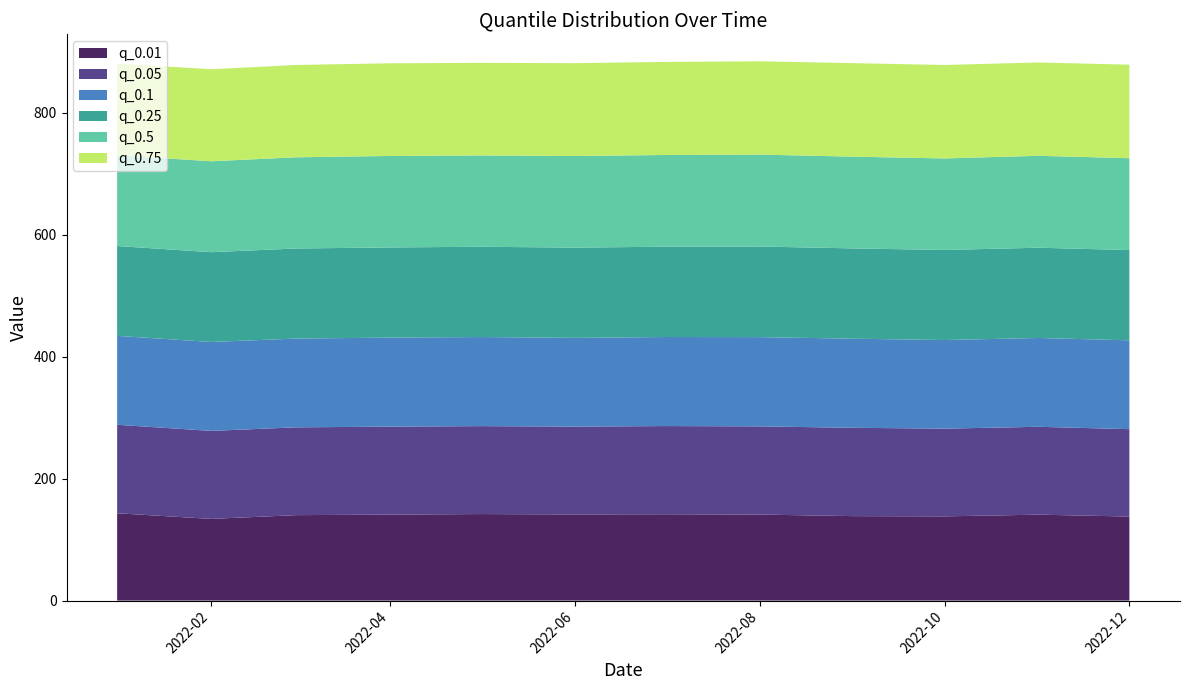

Reading left to right, list all the values displayed in this chart.

q_0.01: 143.1	133.9	140.1	140.9	141.8	141.2	141.5	141.0	138.4	138.1	140.9	137.8
q_0.05: 145.1	144.3	143.9	144.2	144.2	143.9	144.6	144.6	144.8	143.8	144.0	143.3
q_0.1: 145.8	145.8	145.5	145.9	146.1	145.5	146.0	146.3	146.1	145.2	145.6	145.6
q_0.25: 147.3	147.2	147.7	147.8	147.9	148.0	148.0	148.5	148.0	147.6	147.9	148.0
q_0.5: 148.8	149.0	149.5	149.9	149.7	150.1	150.4	150.6	150.4	150.0	150.7	150.5
q_0.75: 150.5	150.8	151.4	151.9	151.8	152.2	152.5	153.0	153.3	153.2	153.0	153.3